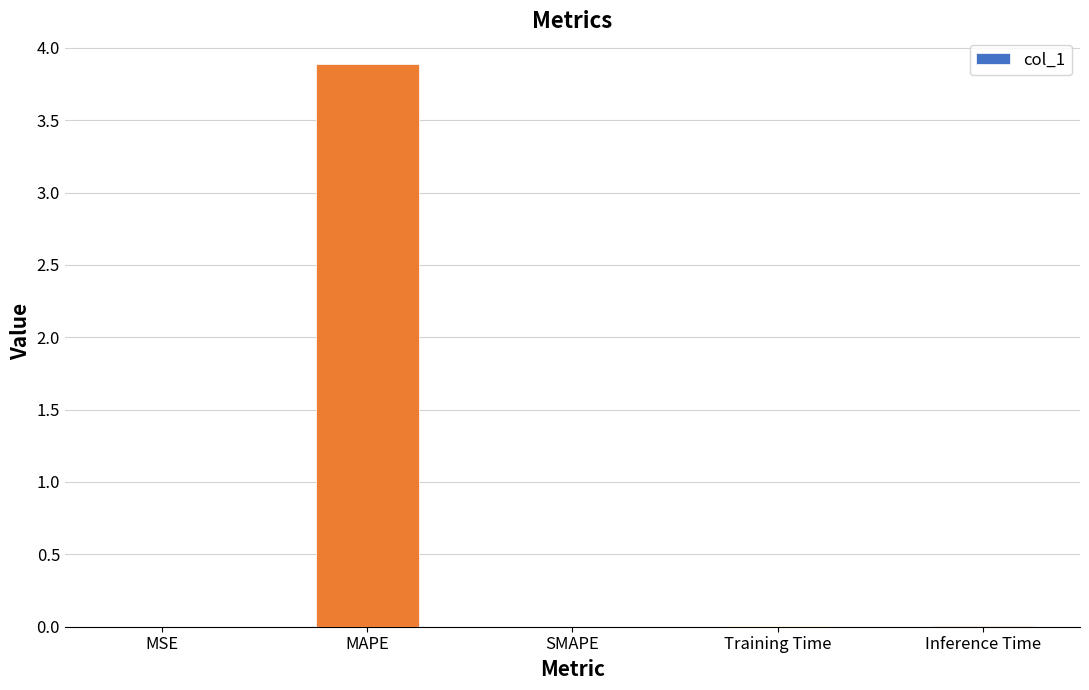

The chart shows a value of 0.0 at Training Time. True or false?

True